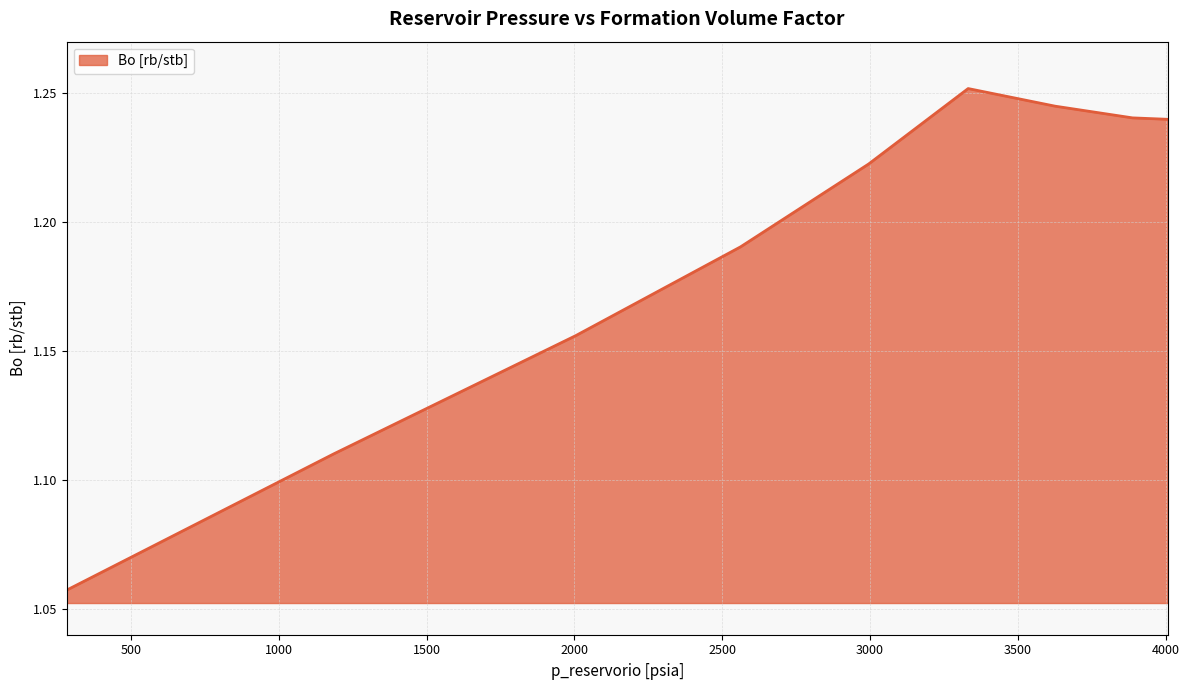

What is the label of the 1st point from the right?

4007.35